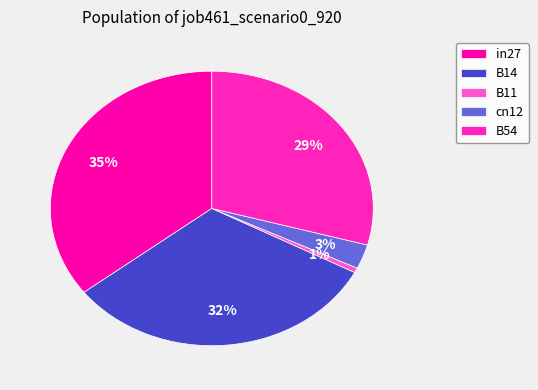

Rank the categories by value from highest to lowest.

in27, B14, B54, cn12, B11